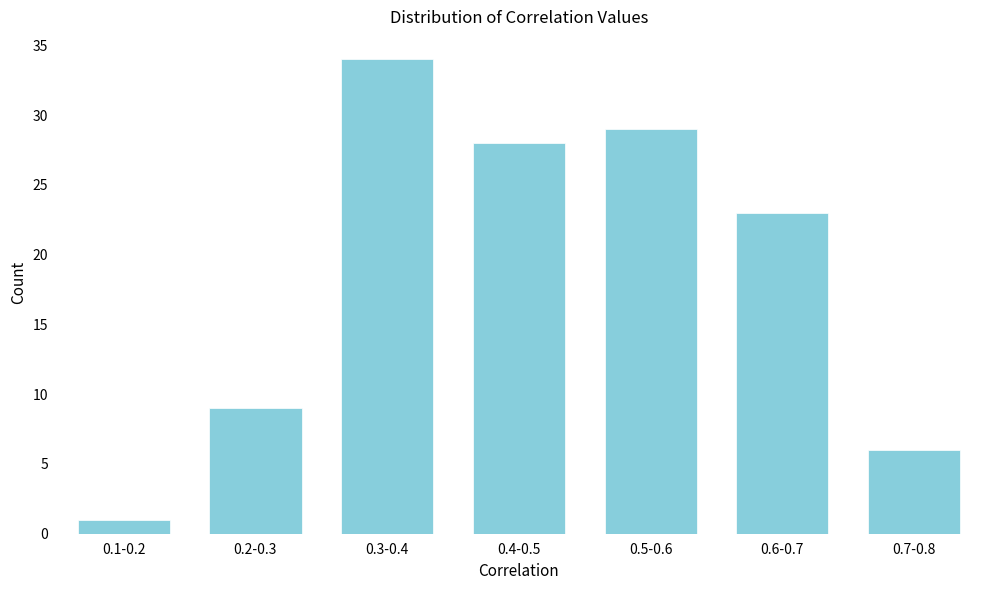

Reading left to right, extract all data points from this chart.

0.1-0.2=1	0.2-0.3=9	0.3-0.4=34	0.4-0.5=28	0.5-0.6=29	0.6-0.7=23	0.7-0.8=6